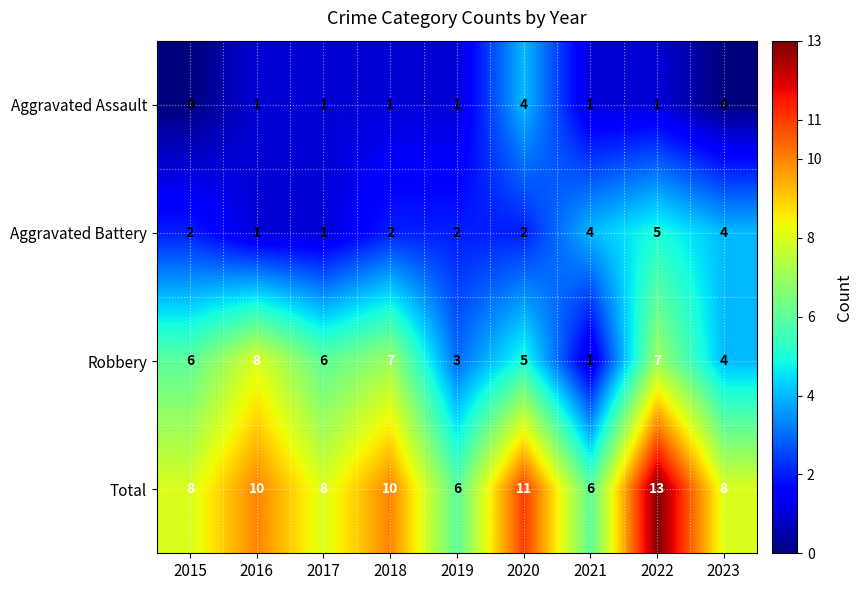

List the series in order of their peak value, highest first.

Total, Robbery, Aggravated Battery, Aggravated Assault